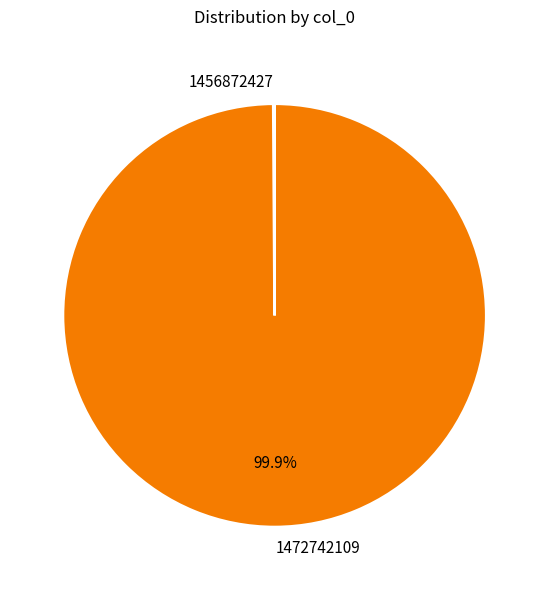

Which category has the biggest portion of the pie?

1472742109